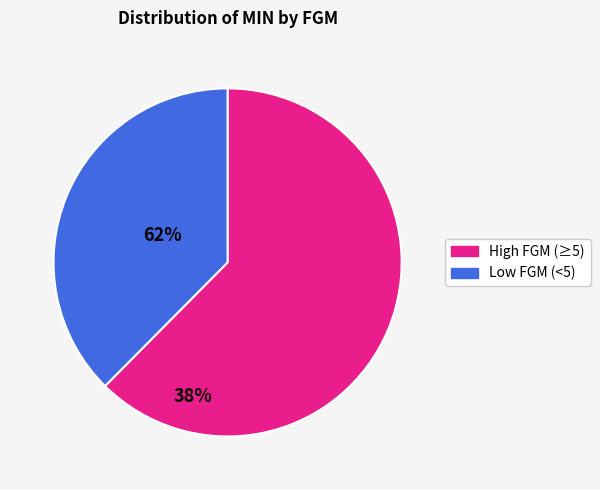

Is there any slice that represents more than half of the pie?

Yes